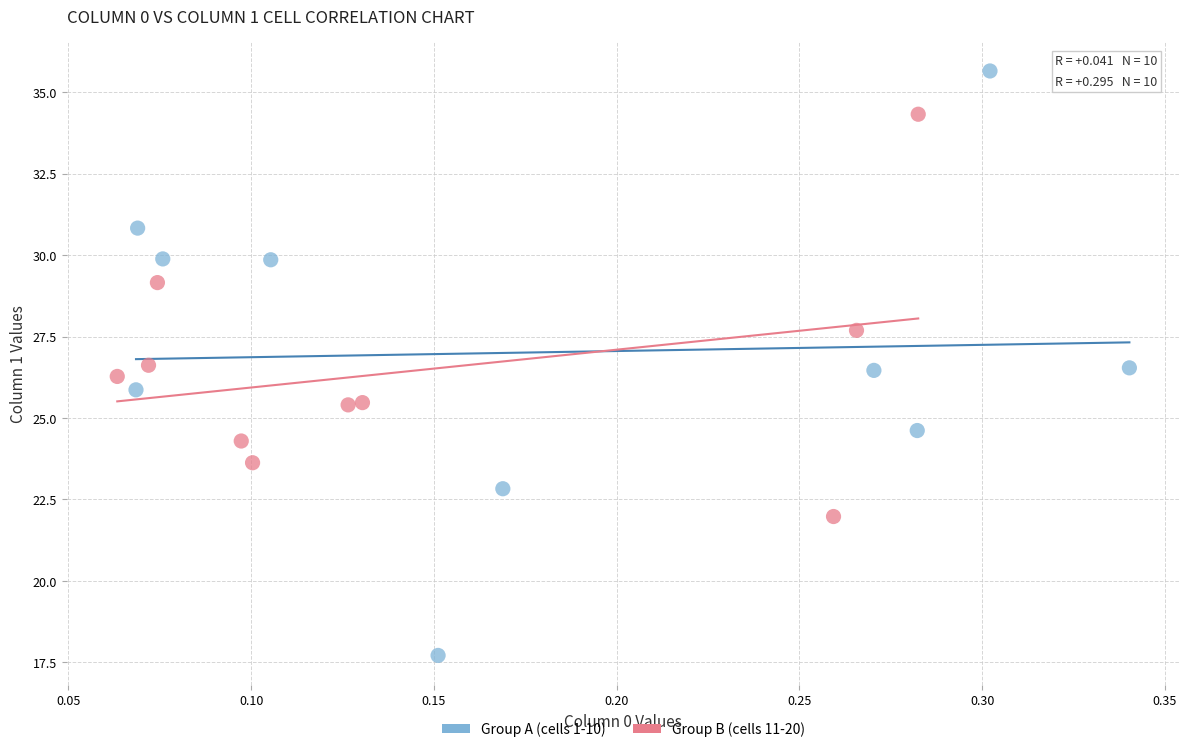

Which series contains the highest Y value?

Group A (cells 1-10)